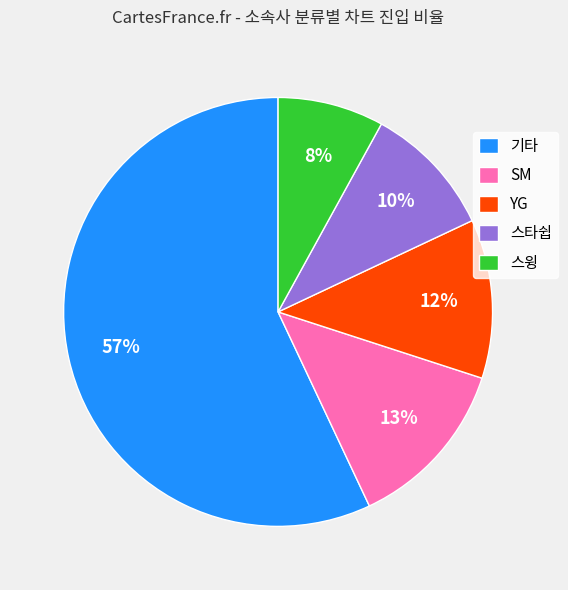

Between 스윙 and 기타, which is larger?

기타